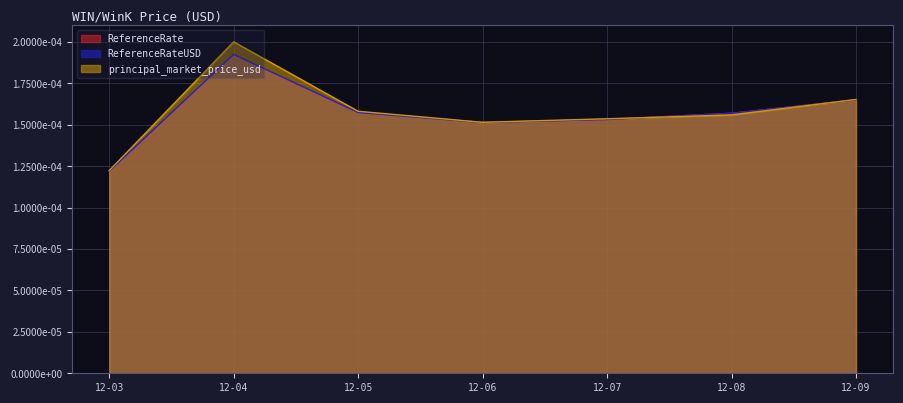

What are all the series names shown in the legend?

ReferenceRate, ReferenceRateUSD, principal_market_price_usd